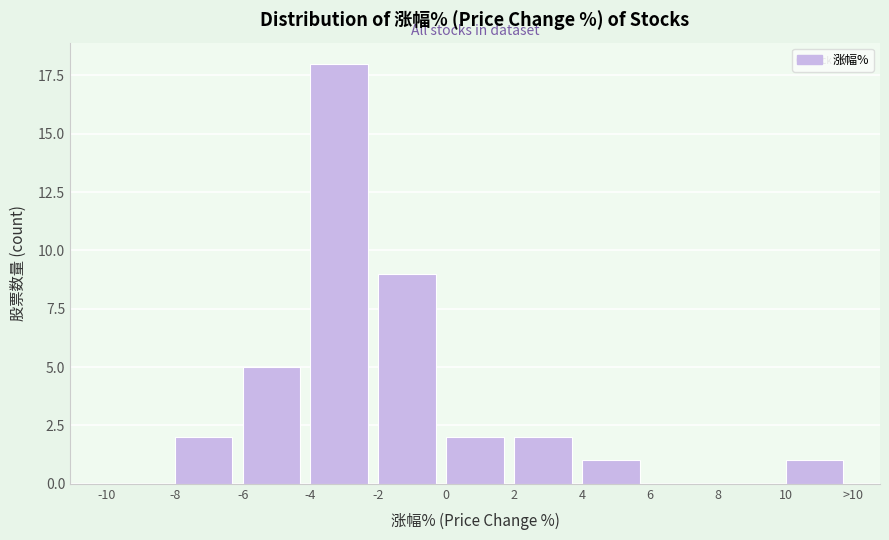

Reading left to right, extract all data points from this chart.

-10=0	-8=2	-6=5	-4=18	-2=9	0=2	2=2	4=1	6=0	8=0	10=1